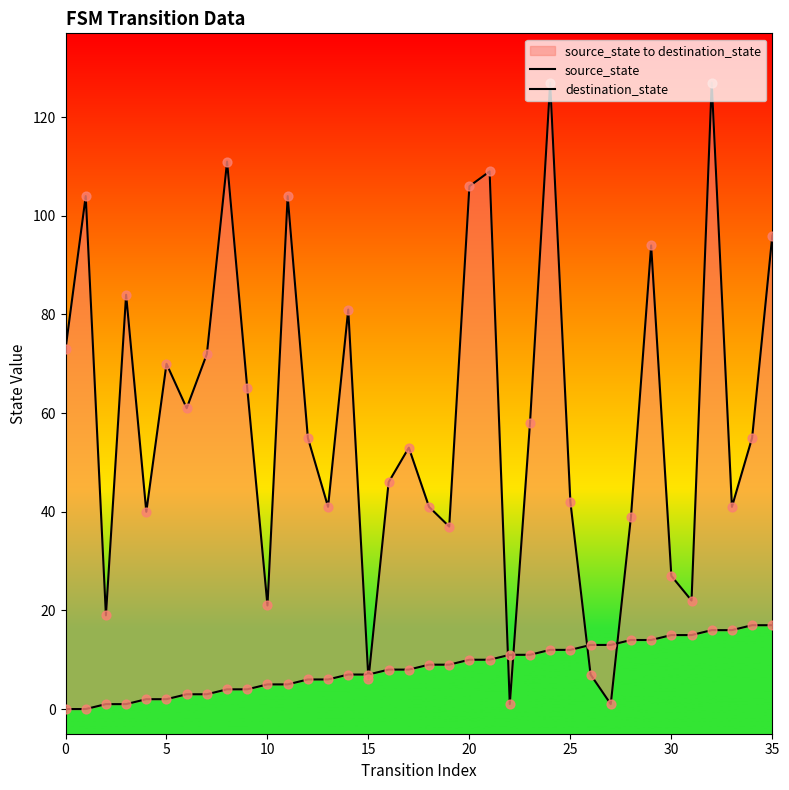

Which series has the largest total across all categories?

destination_state